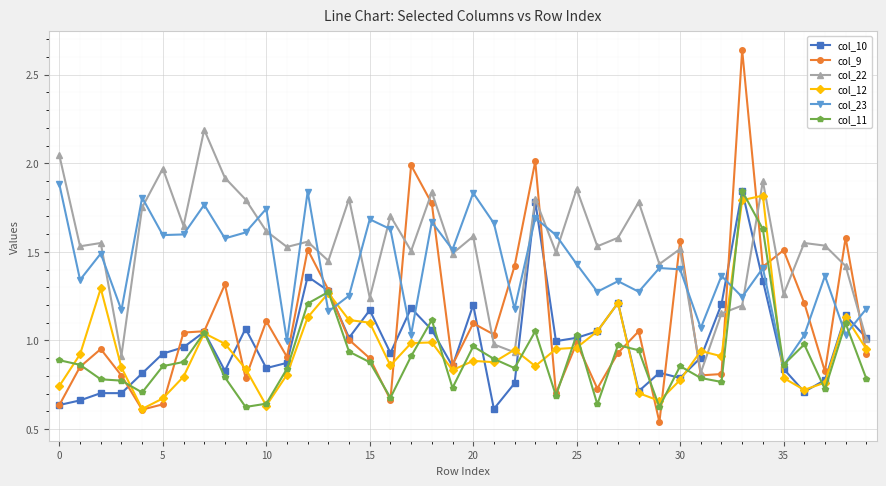

Which series has the widest spread of values?

col_9